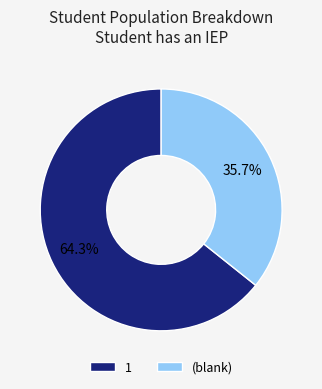

Which slice is the smallest?

(blank)